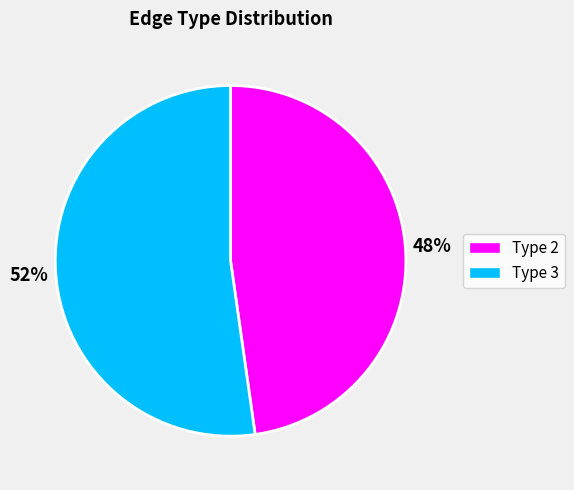

To the nearest percent, what is the average slice percentage?

50%